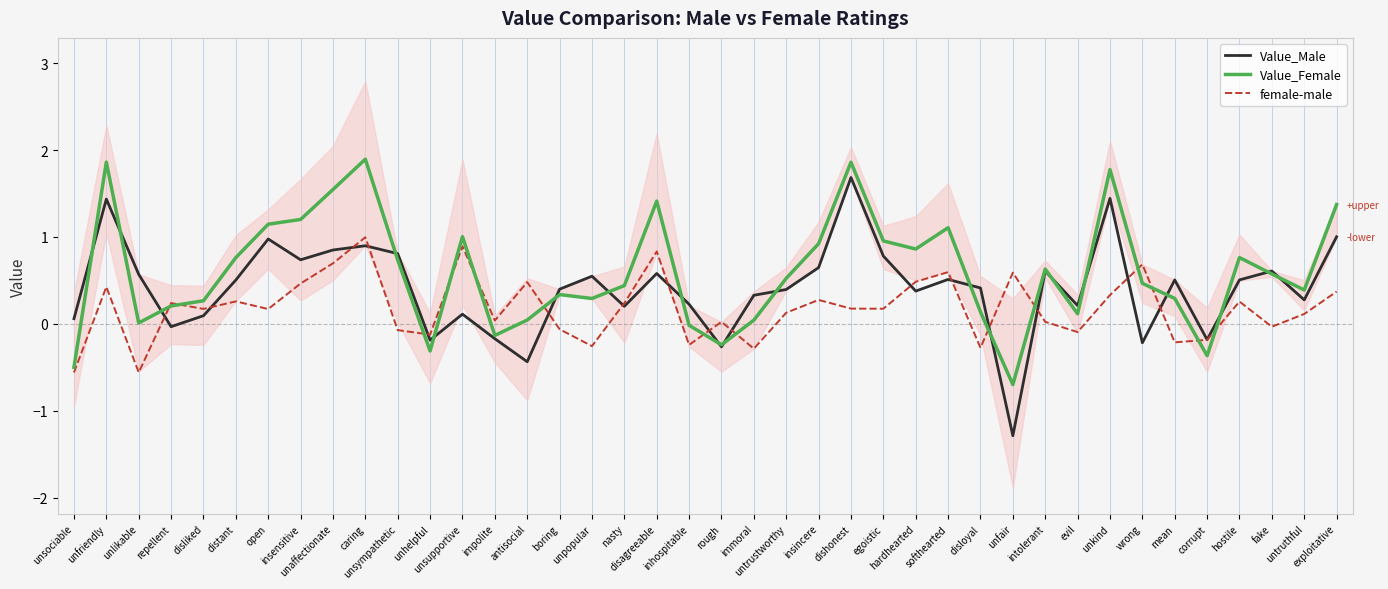

Does the chart display data point markers on the line(s)?

No